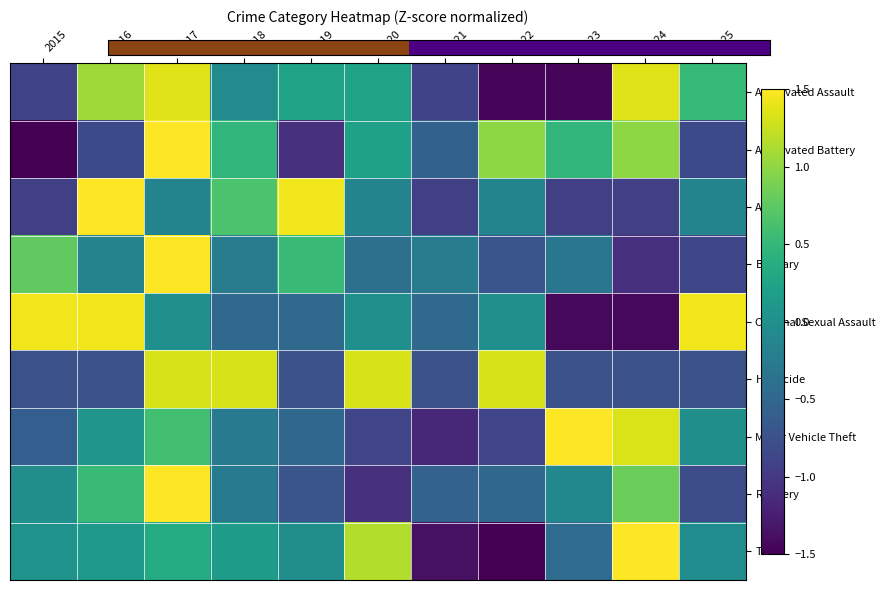

Count the number of data series in this chart.

9